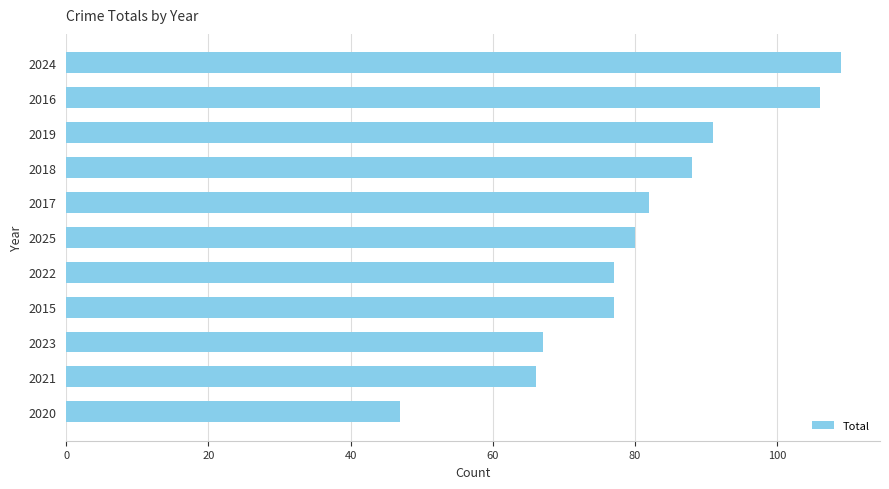

Reading bottom to top, what are all the values shown in this chart?

2020=47	2021=66	2023=67	2015=77	2022=77	2025=80	2017=82	2018=88	2019=91	2016=106	2024=109